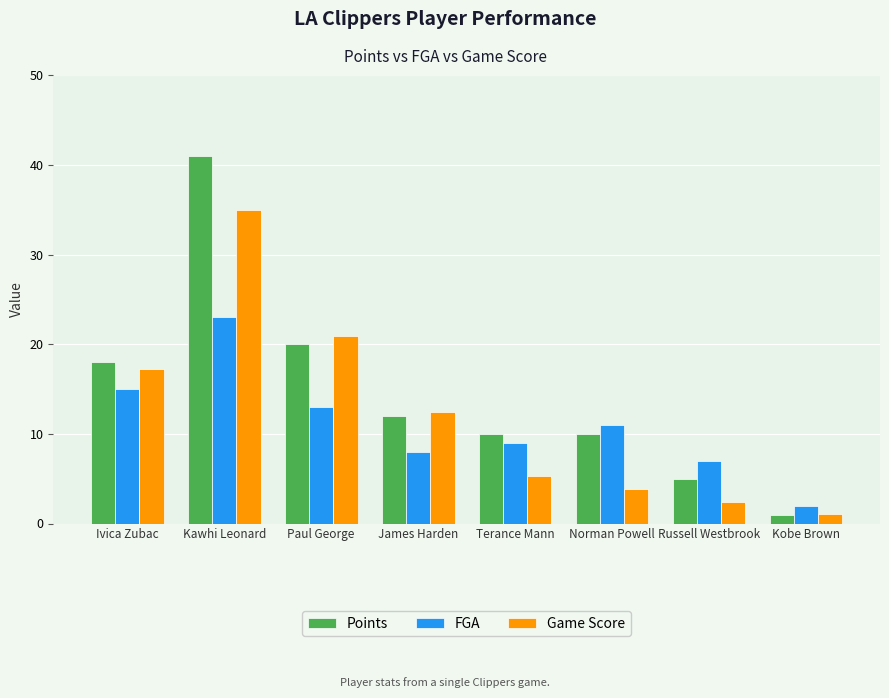

At Russell Westbrook, list the series in order from smallest to largest.

Game Score, Points, FGA